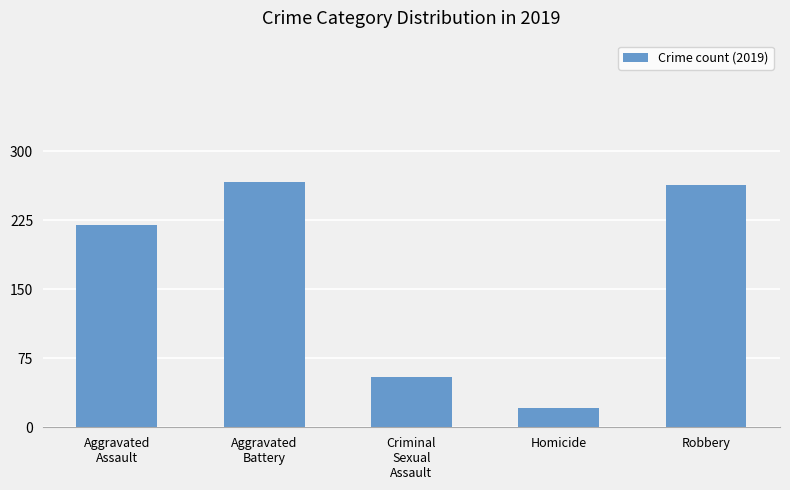

What is the label of the 5th bar from the left?

Robbery